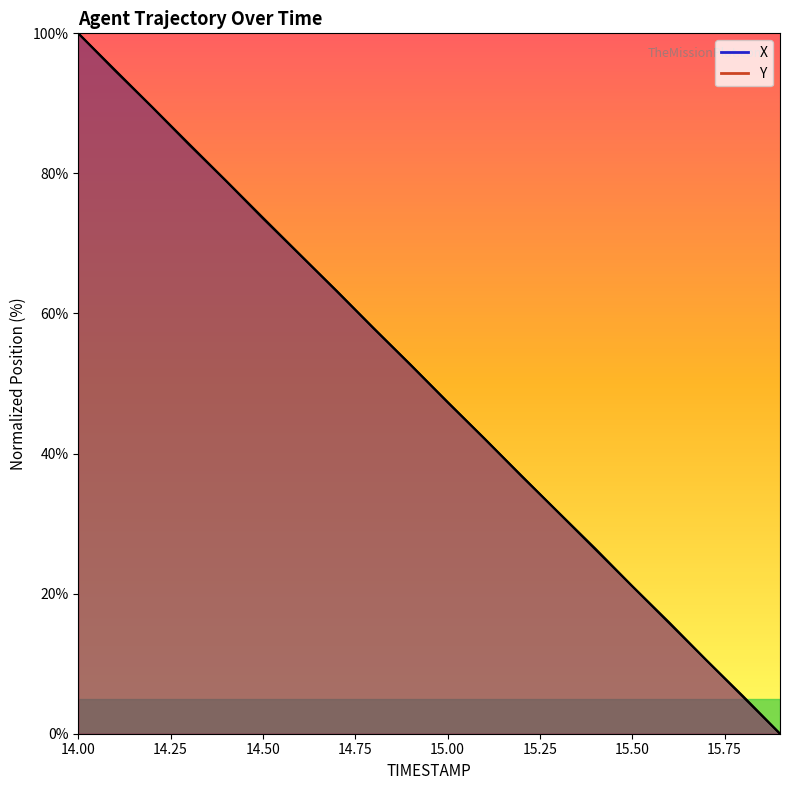

List the series in order of their overall mean, highest first.

X, Y